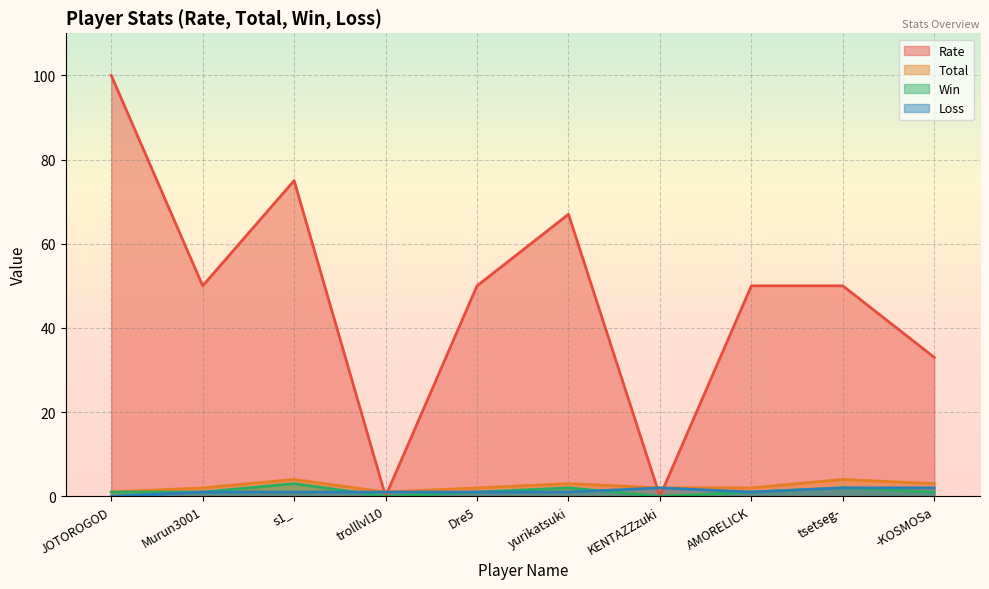

List the series in order of their peak value, lowest first.

Loss, Win, Total, Rate